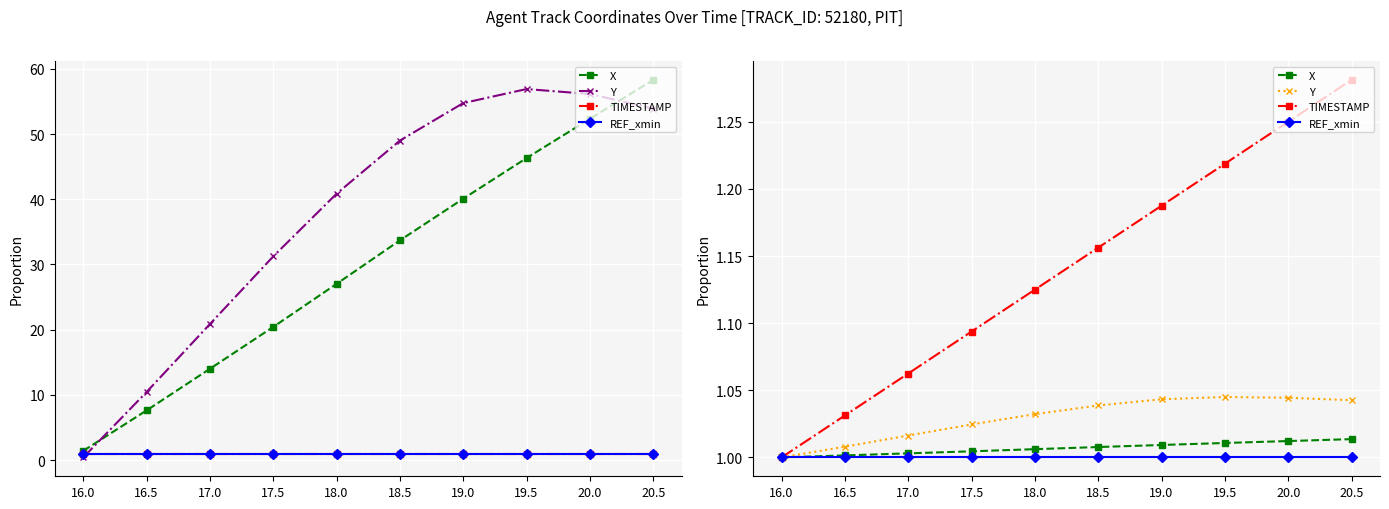

At which label is X closest to 1?

16.0